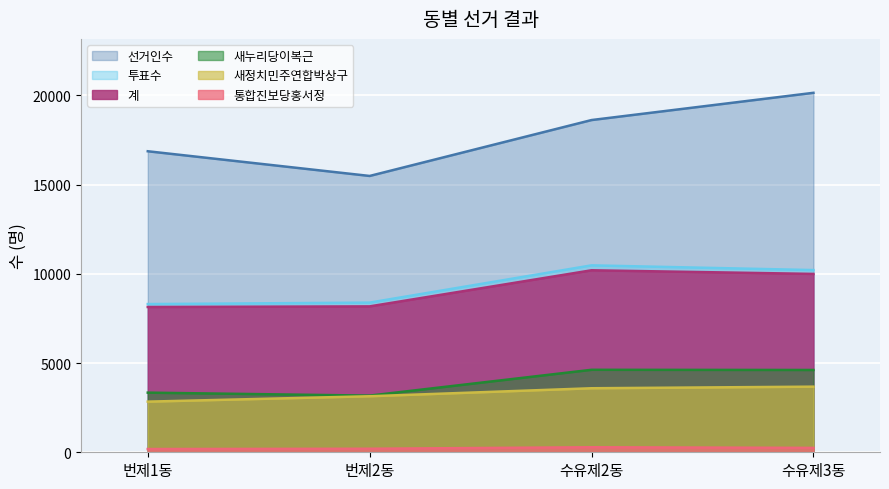

What is the average value of the 새누리당이복근 series?

3937